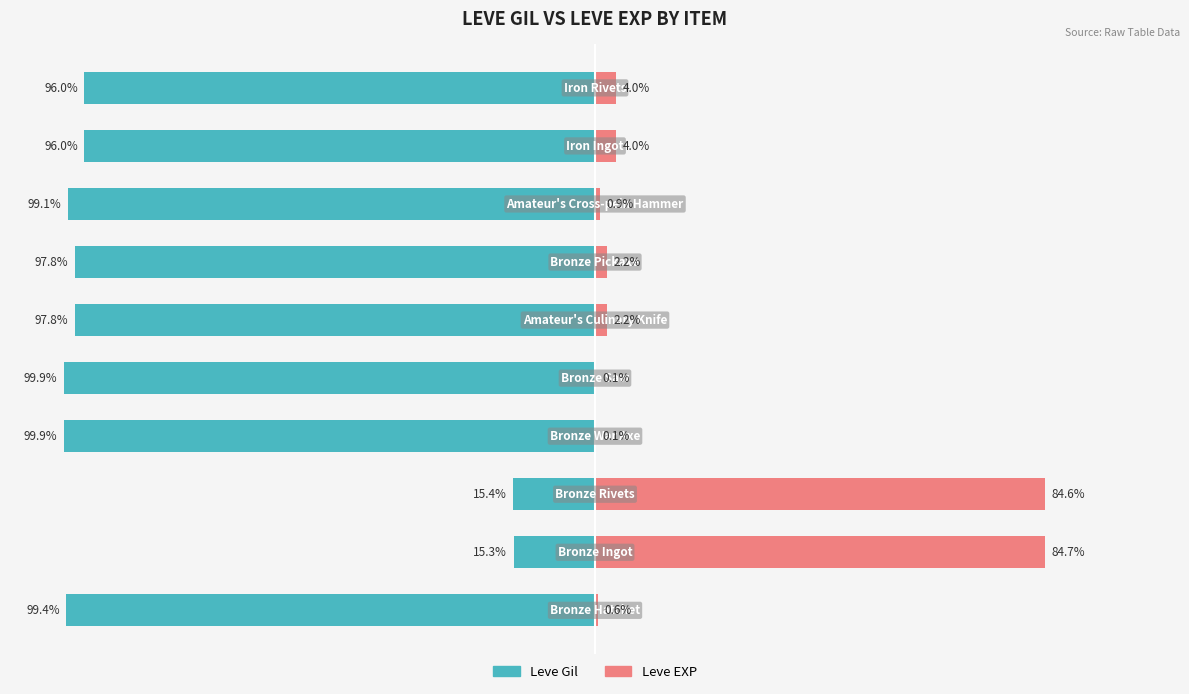

Is it true that Leve Gil equals -27.1 at 2?

False